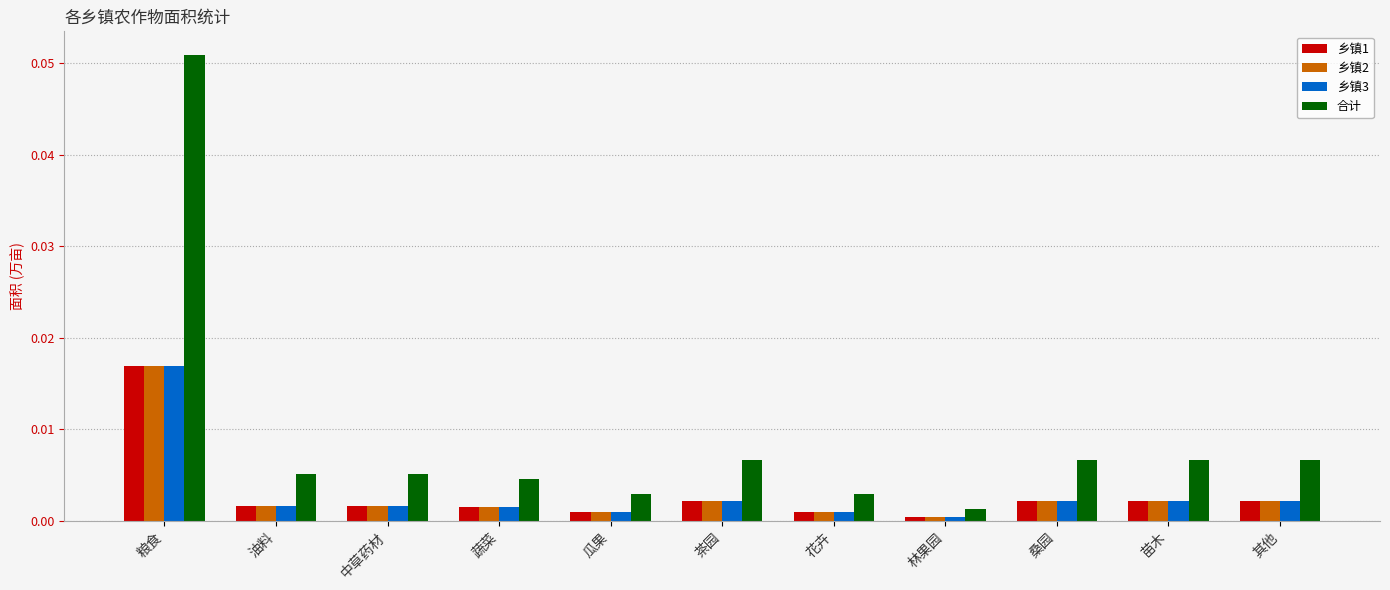

Which category has the highest value in the 乡镇2 series?

粮食